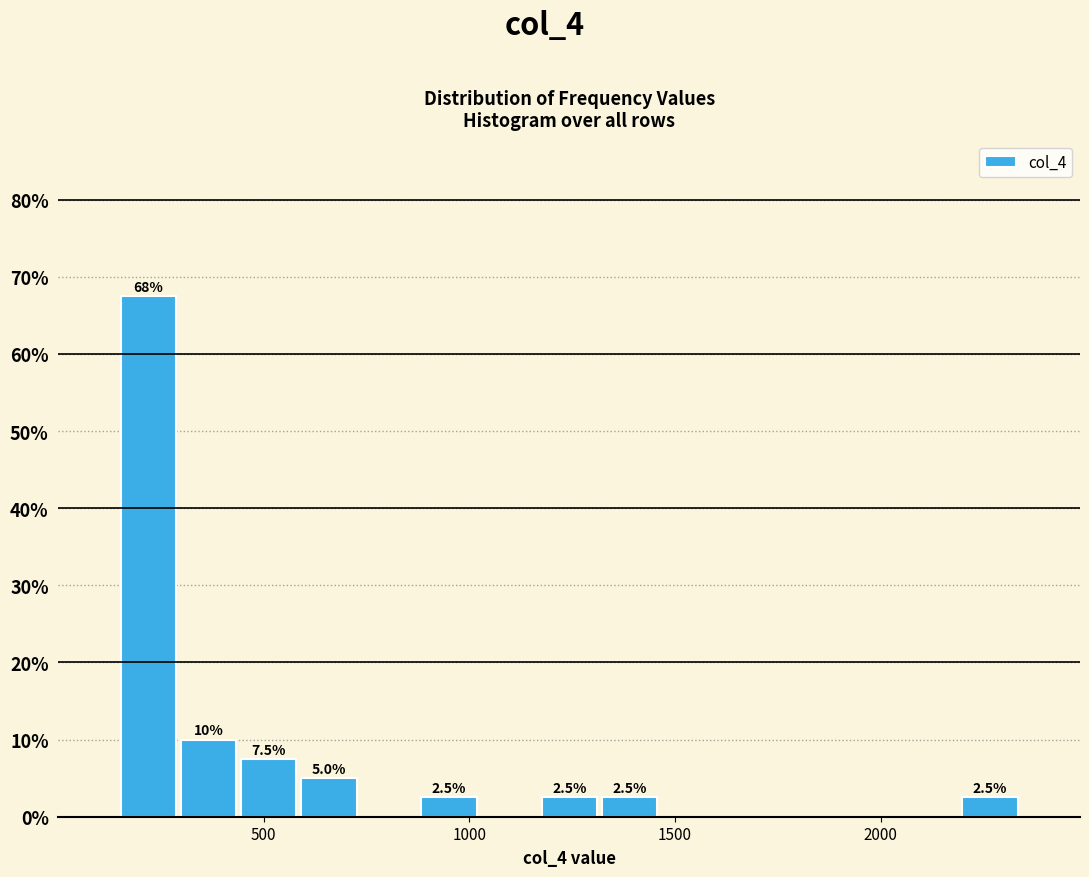

Read against the x-axis, roughly where is the centre of the tallest bar?

200